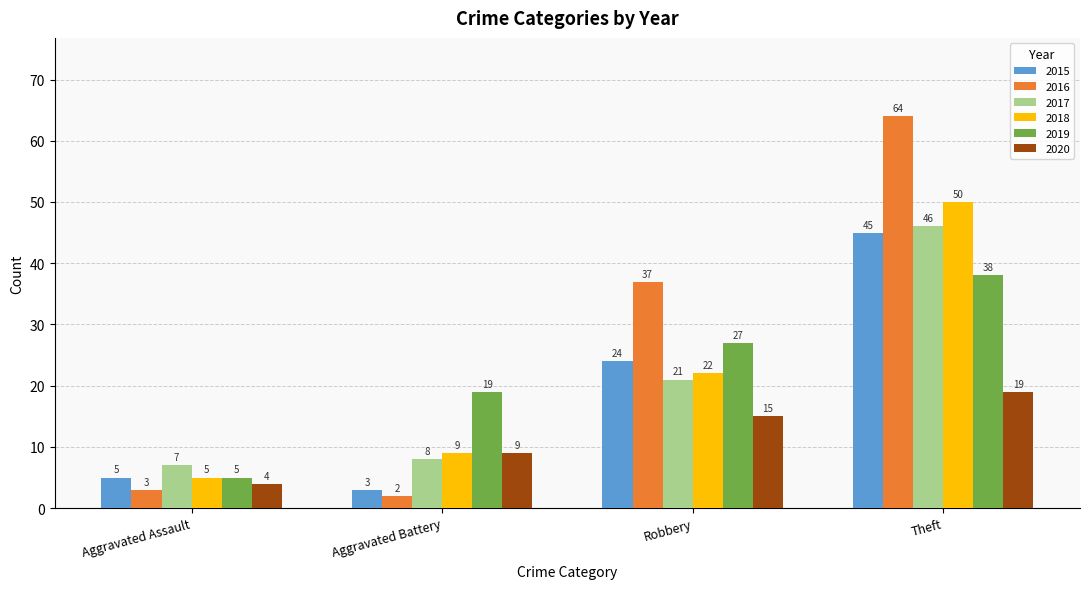

Reading right to left, transcribe all the data shown in this chart.

2015: 45	24	3	5
2016: 64	37	2	3
2017: 46	21	8	7
2018: 50	22	9	5
2019: 38	27	19	5
2020: 19	15	9	4